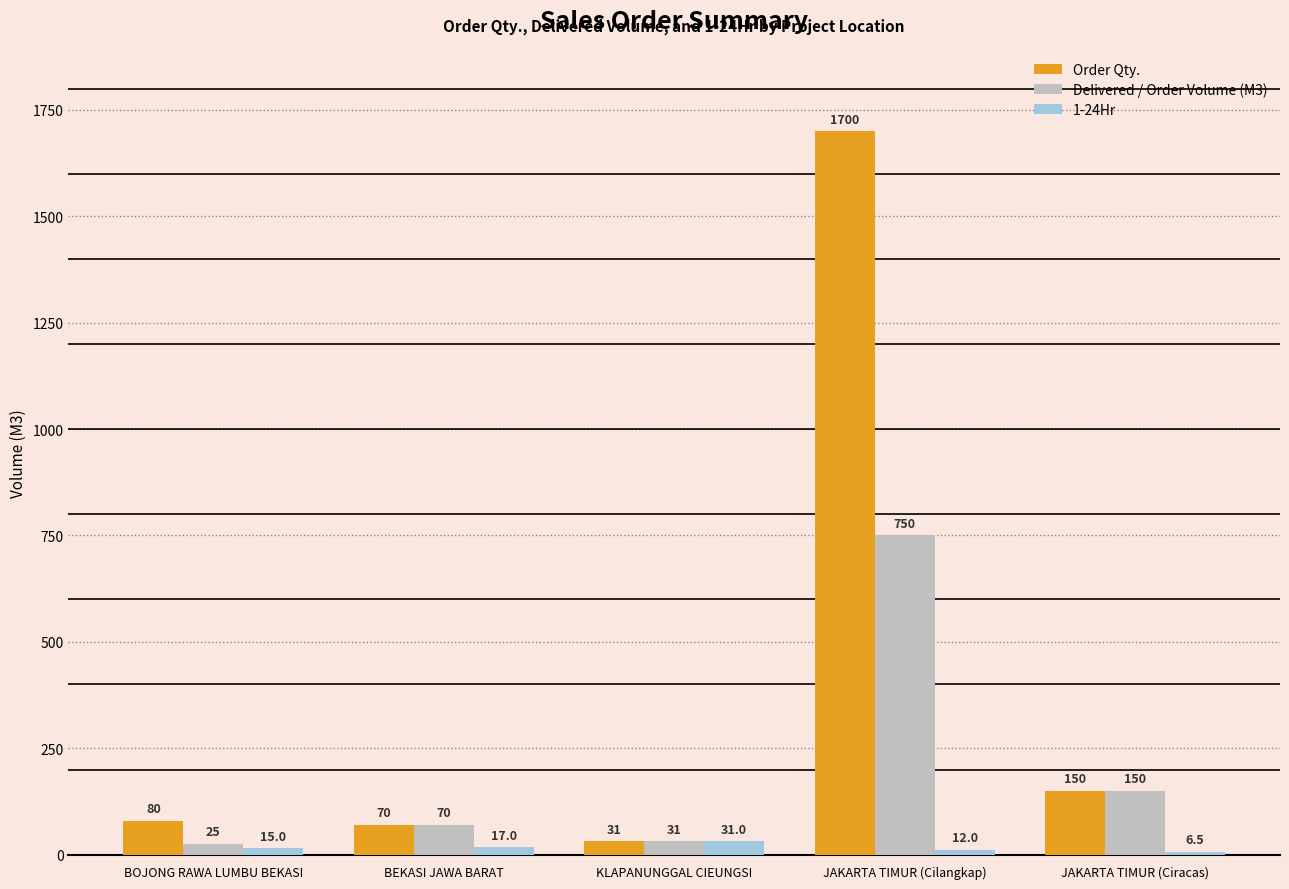

At which label is Order Qty. closest to 865?

JAKARTA TIMUR (Ciracas)